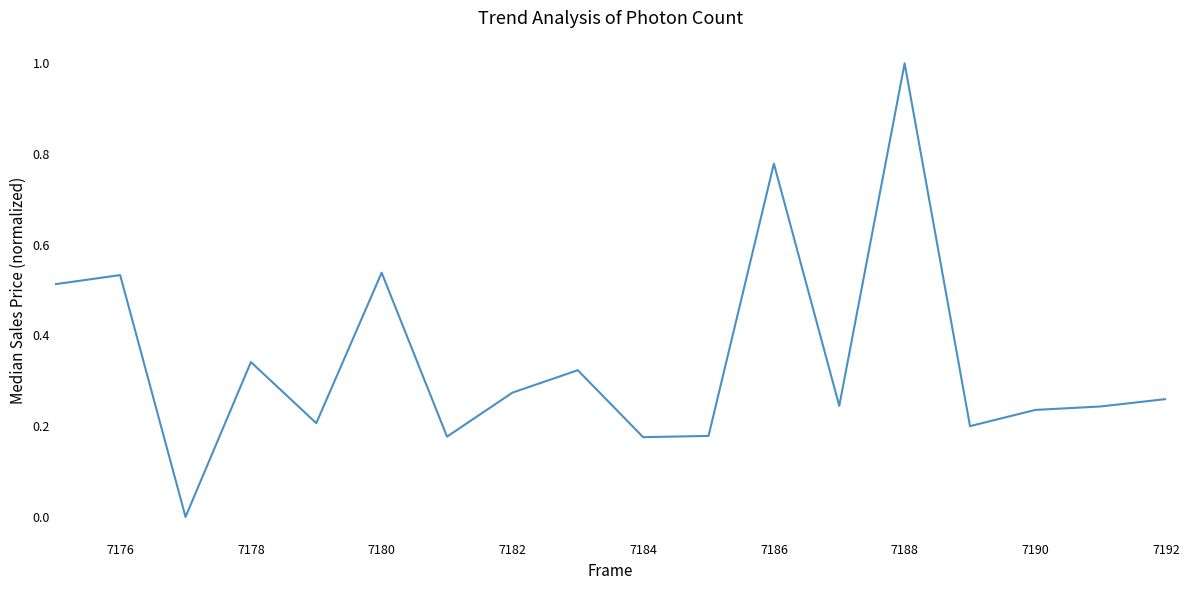

What is the greatest value displayed?

1.0